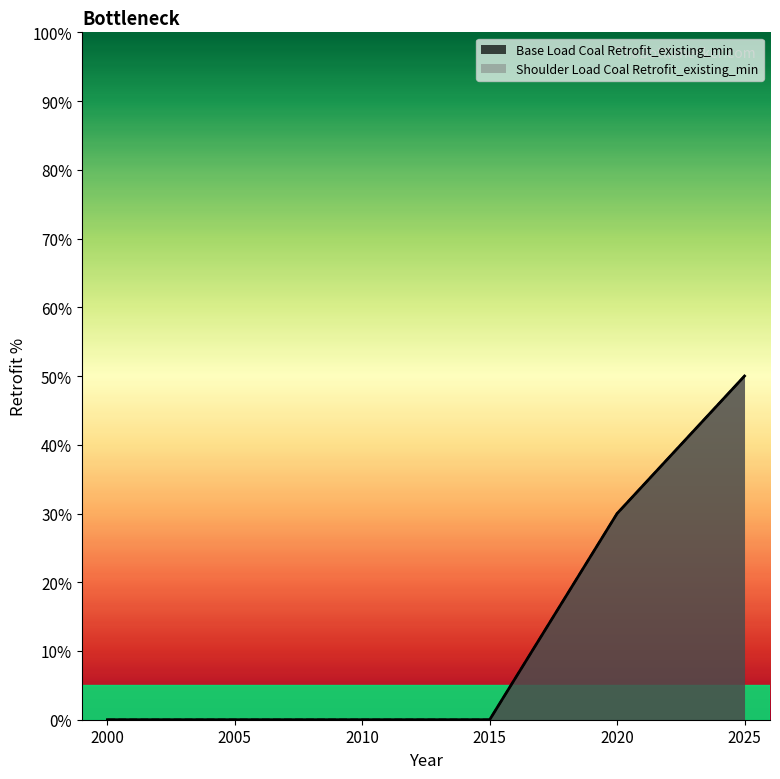

Reading right to left, what are all the values shown in this chart?

Base Load Coal Retrofit_existing_min: 50	30	0	0	0	0
Shoulder Load Coal Retrofit_existing_min: 50	30	0	0	0	0